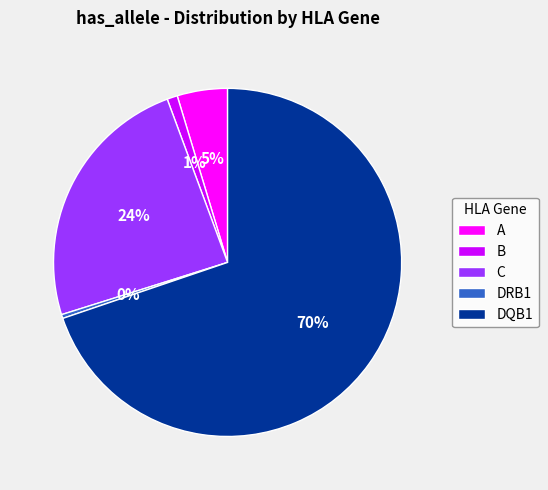

To the nearest percent, what portion does C represent?

24%